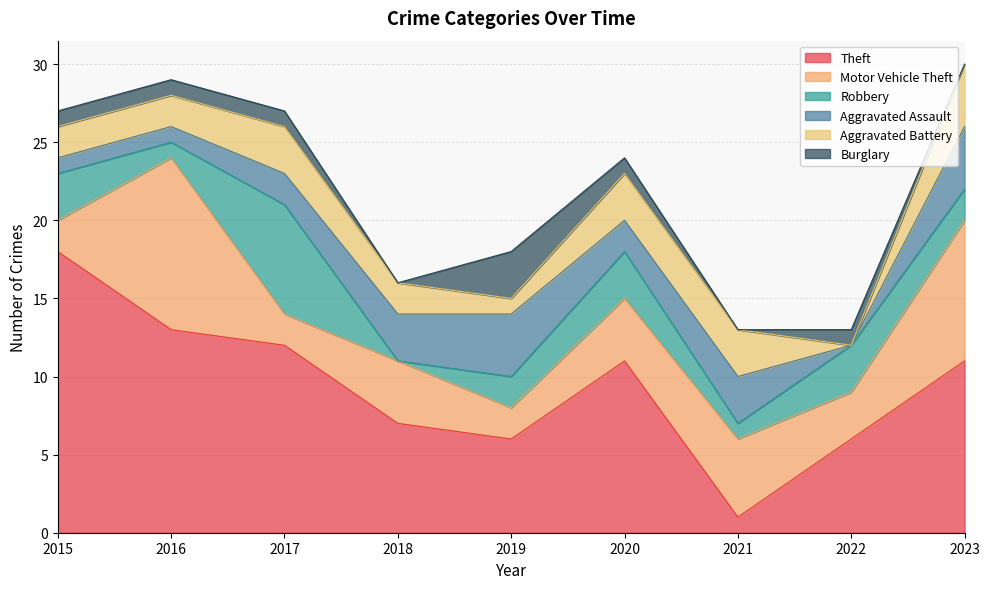

How many Robbery values are between 1 and 3?

7